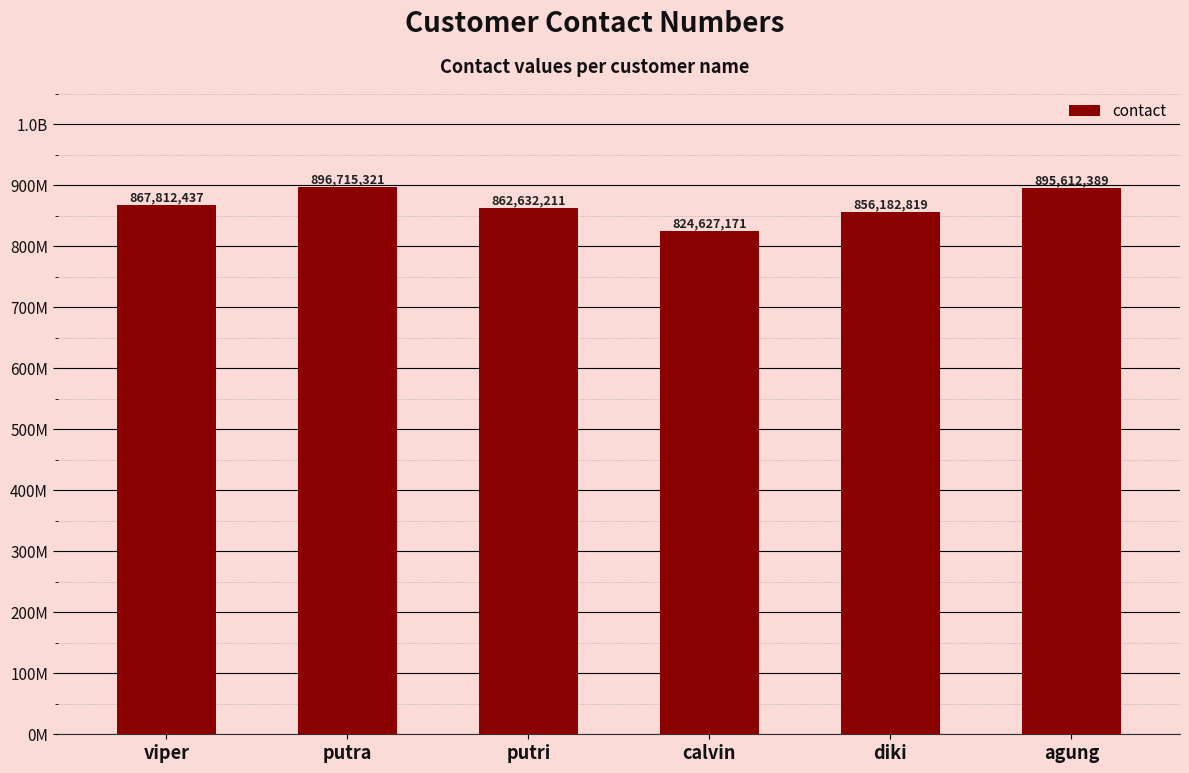

Is it true that the value at calvin is 260284489?

False